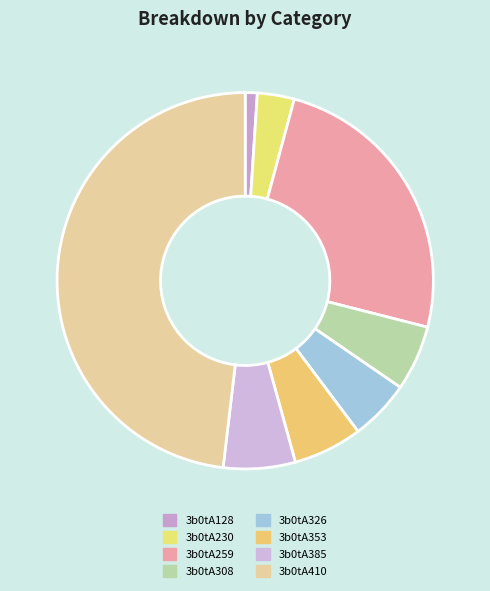

Rank the categories by value from highest to lowest.

3b0tA410, 3b0tA259, 3b0tA385, 3b0tA353, 3b0tA308, 3b0tA326, 3b0tA230, 3b0tA128